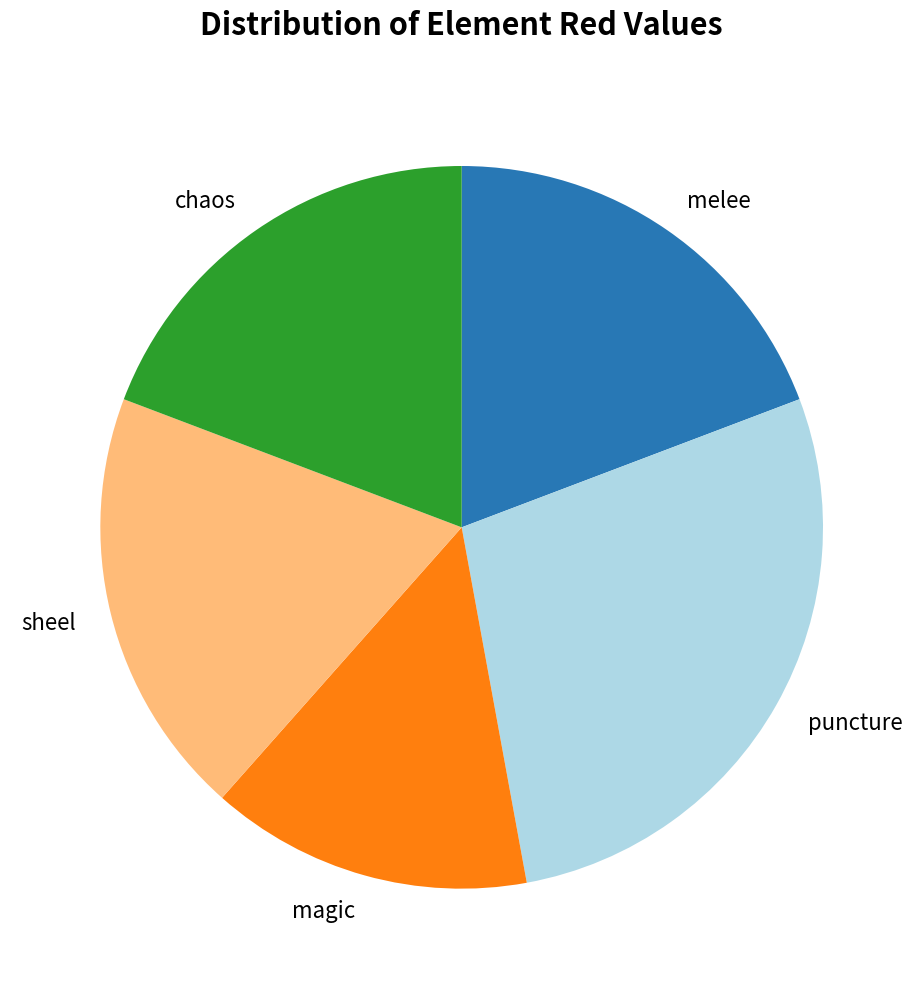

Which slice is the largest?

puncture